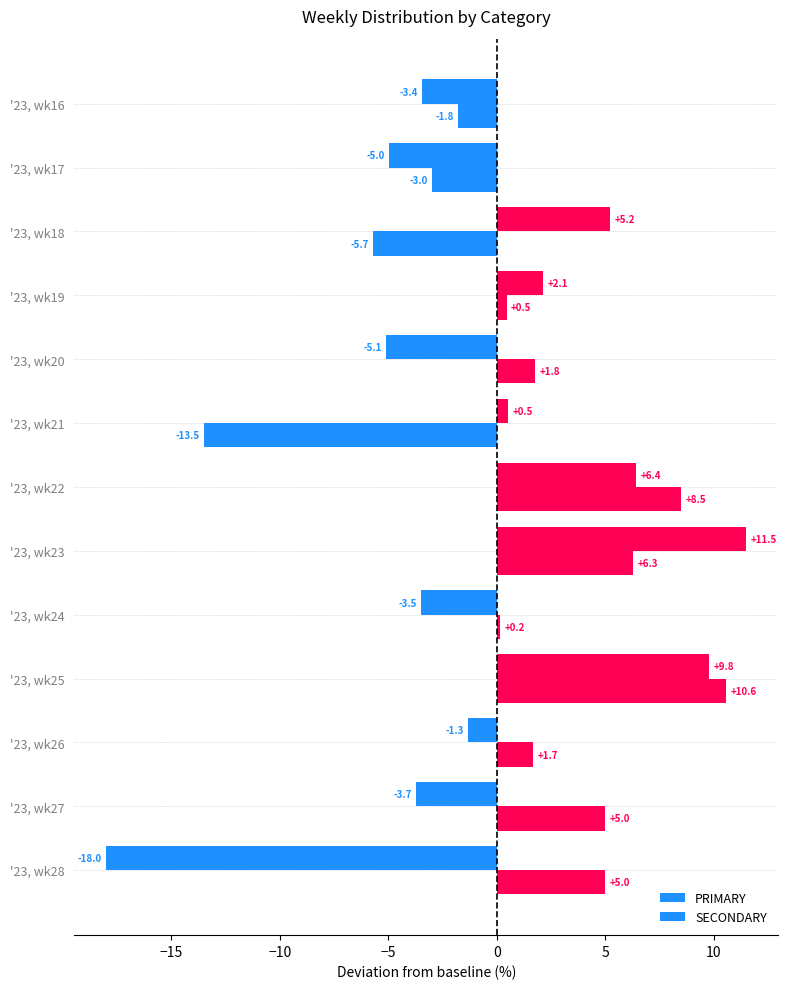

What is the difference between the second highest and second lowest values in the SECONDARY series?

14.9